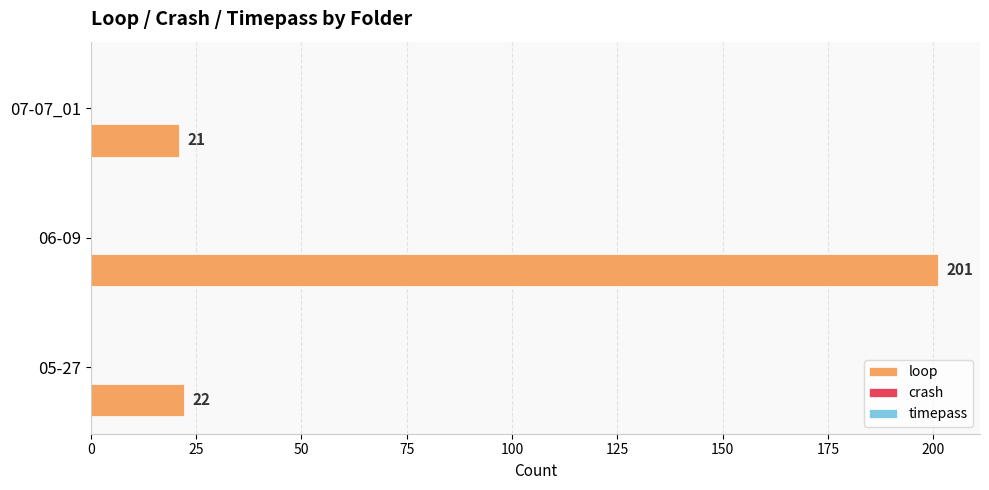

At which category does the chart reach its minimum across all series?

07-07_01